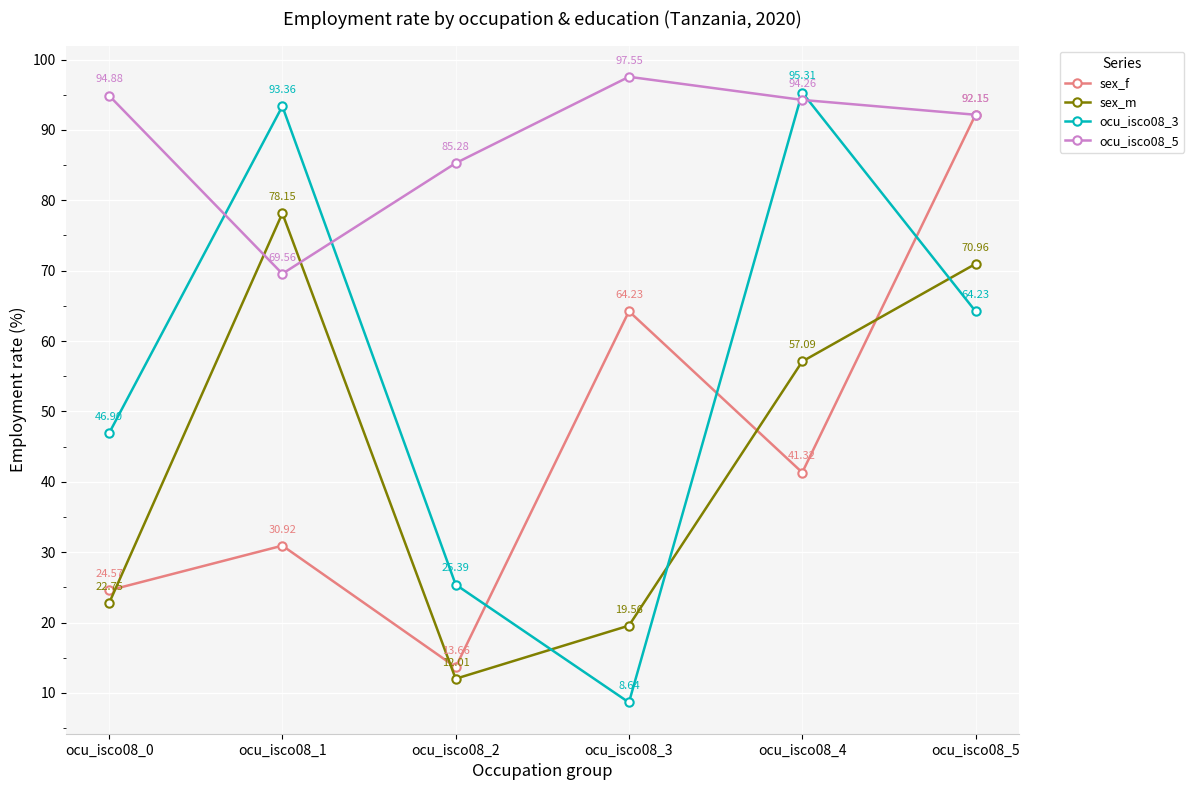

At which category does the chart reach its minimum across all series?

ocu_isco08_3